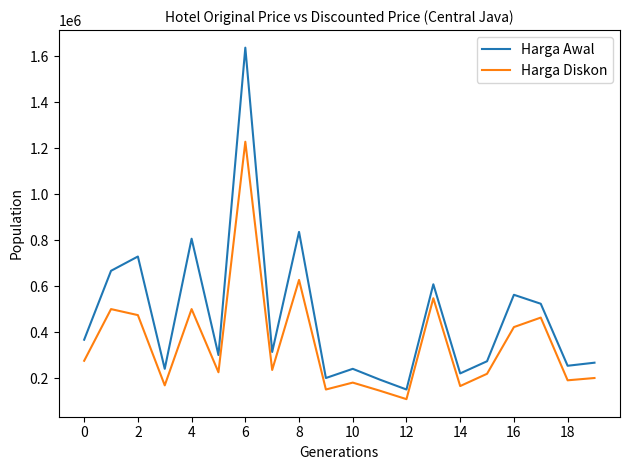

What is the maximum value shown in the chart?

1638000